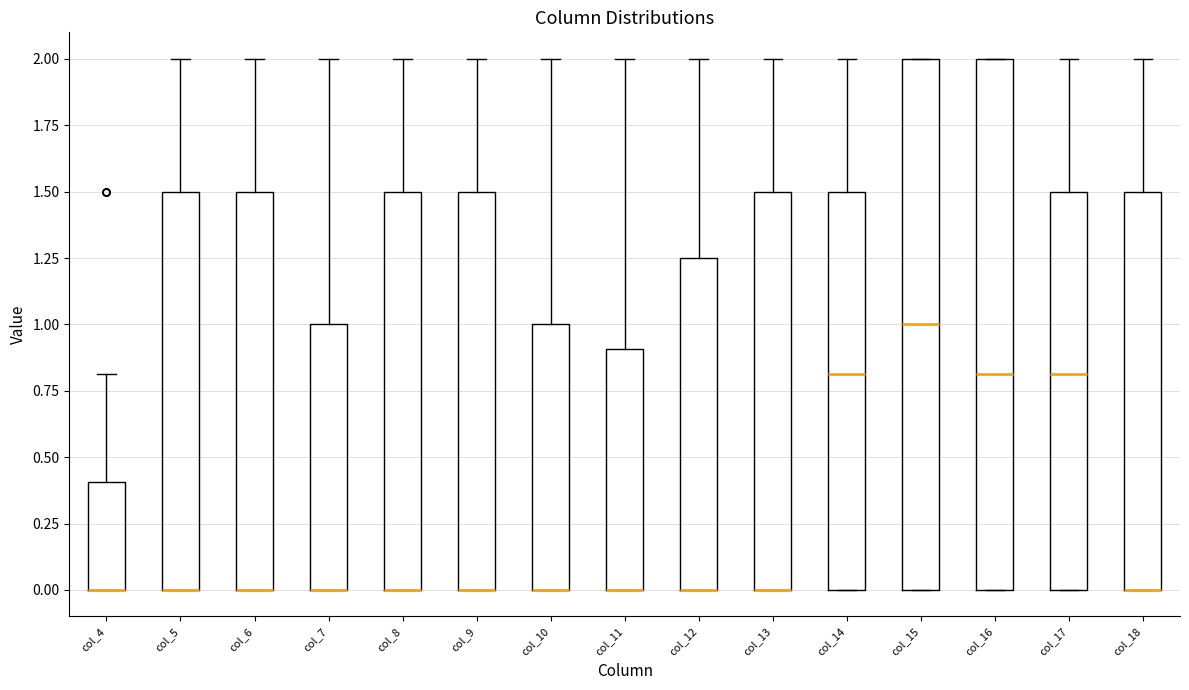

Reading left to right, read every box against the y-axis: the position of its median line, the range the box covers, and the ends of its whiskers. The values are not printed on the chart, so give them approximately, as read against the axis.

col_4: median 0.00 (drawn on the box's lower edge), box 0.00 to 0.40, whiskers 0.00 to 0.80
col_5: median 0.00 (drawn on the box's lower edge), box 0.00 to 1.50, whiskers 0.00 to 2.00
col_6: median 0.00 (drawn on the box's lower edge), box 0.00 to 1.50, whiskers 0.00 to 2.00
col_7: median 0.00 (drawn on the box's lower edge), box 0.00 to 1.00, whiskers 0.00 to 2.00
col_8: median 0.00 (drawn on the box's lower edge), box 0.00 to 1.50, whiskers 0.00 to 2.00
col_9: median 0.00 (drawn on the box's lower edge), box 0.00 to 1.50, whiskers 0.00 to 2.00
col_10: median 0.00 (drawn on the box's lower edge), box 0.00 to 1.00, whiskers 0.00 to 2.00
col_11: median 0.00 (drawn on the box's lower edge), box 0.00 to 0.90, whiskers 0.00 to 2.00
col_12: median 0.00 (drawn on the box's lower edge), box 0.00 to 1.25, whiskers 0.00 to 2.00
col_13: median 0.00 (drawn on the box's lower edge), box 0.00 to 1.50, whiskers 0.00 to 2.00
col_14: median 0.80, box 0.00 to 1.50, whiskers 0.00 to 2.00
col_15: median 1.00, box 0.00 to 2.00, whiskers 0.00 to 2.00
col_16: median 0.80, box 0.00 to 2.00, whiskers 0.00 to 2.00
col_17: median 0.80, box 0.00 to 1.50, whiskers 0.00 to 2.00
col_18: median 0.00 (drawn on the box's lower edge), box 0.00 to 1.50, whiskers 0.00 to 2.00